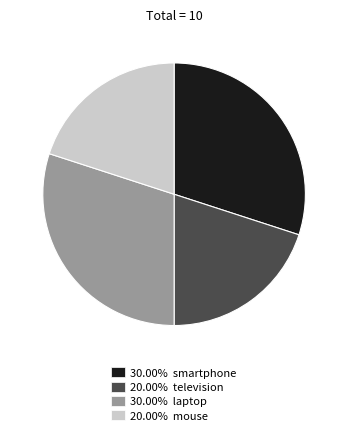

Is there any slice that represents more than half of the pie?

No